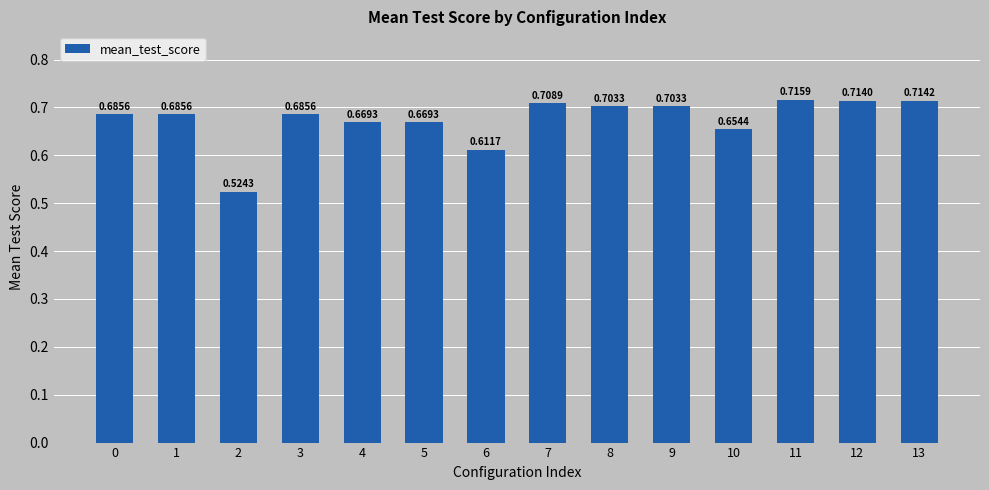

What is the change in value from 2 to 12?

+0.2